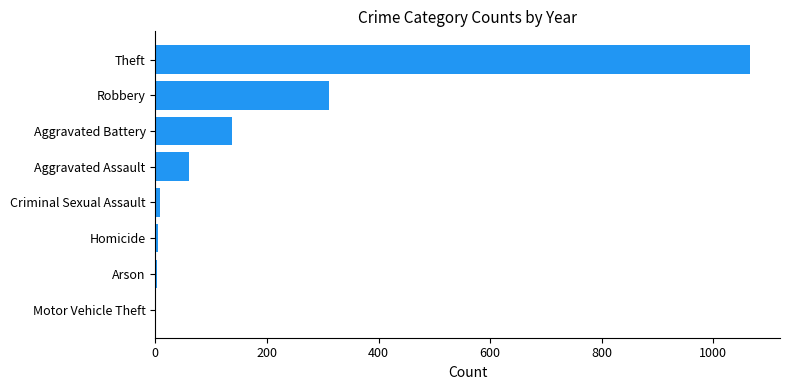

The value at Aggravated Battery is 137. True or false?

True